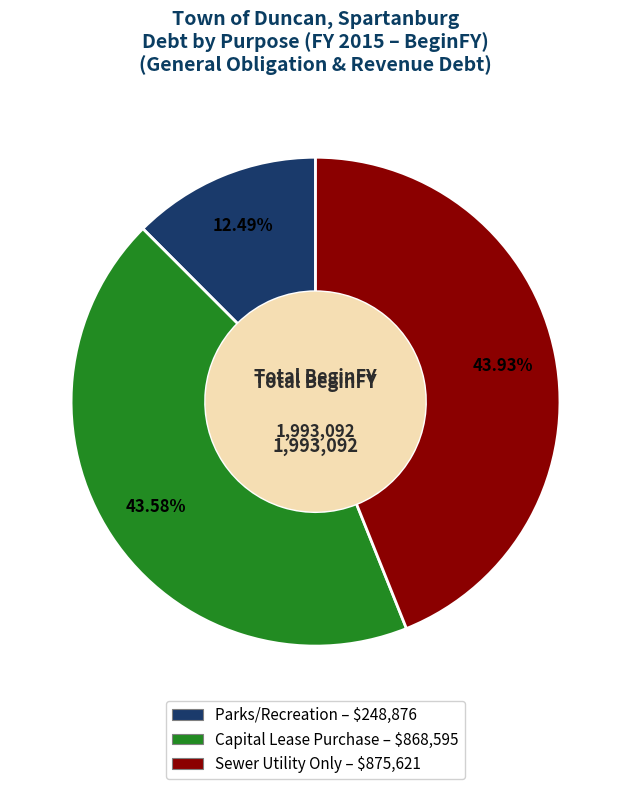

What percentage do Capital Lease Purchase and Sewer Utility Only together represent?

87.5%